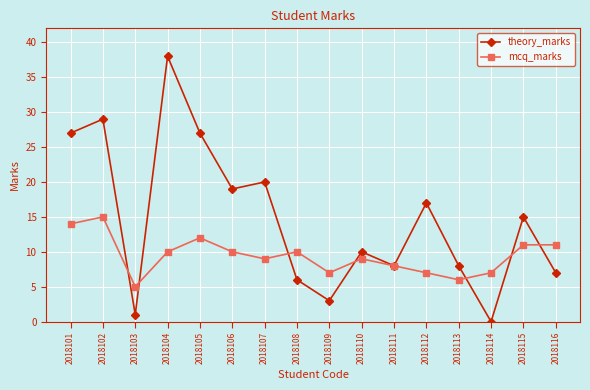

The value of theory_marks at 2018108 is 10. True or false?

False